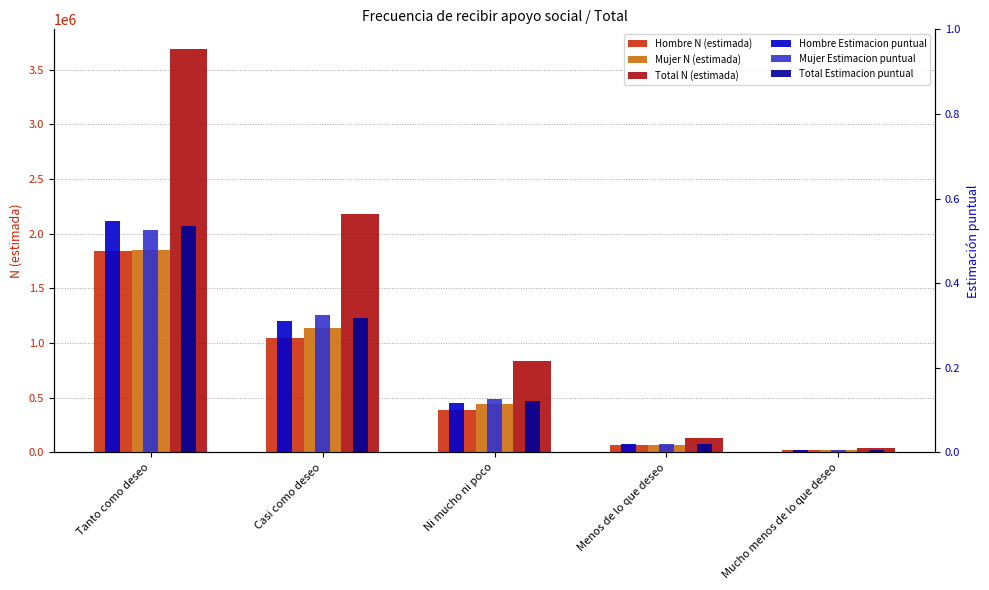

What are all the series names shown in the legend?

Hombre N (estimada), Mujer N (estimada), Total N (estimada), Hombre Estimacion puntual, Mujer Estimacion puntual, Total Estimacion puntual